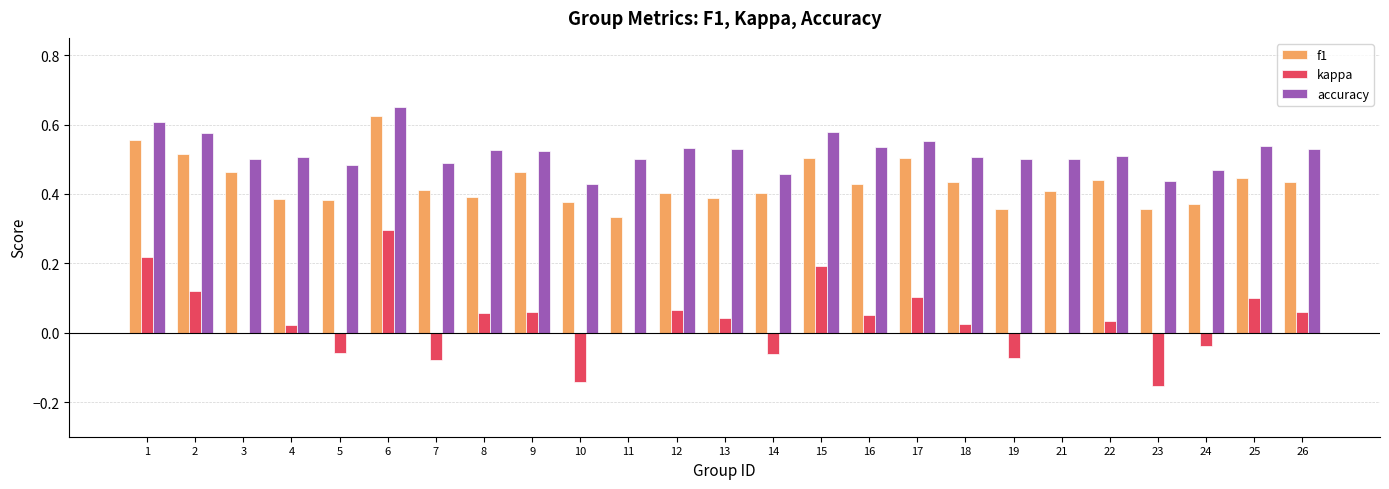

Which label corresponds to the largest value in the chart?

6